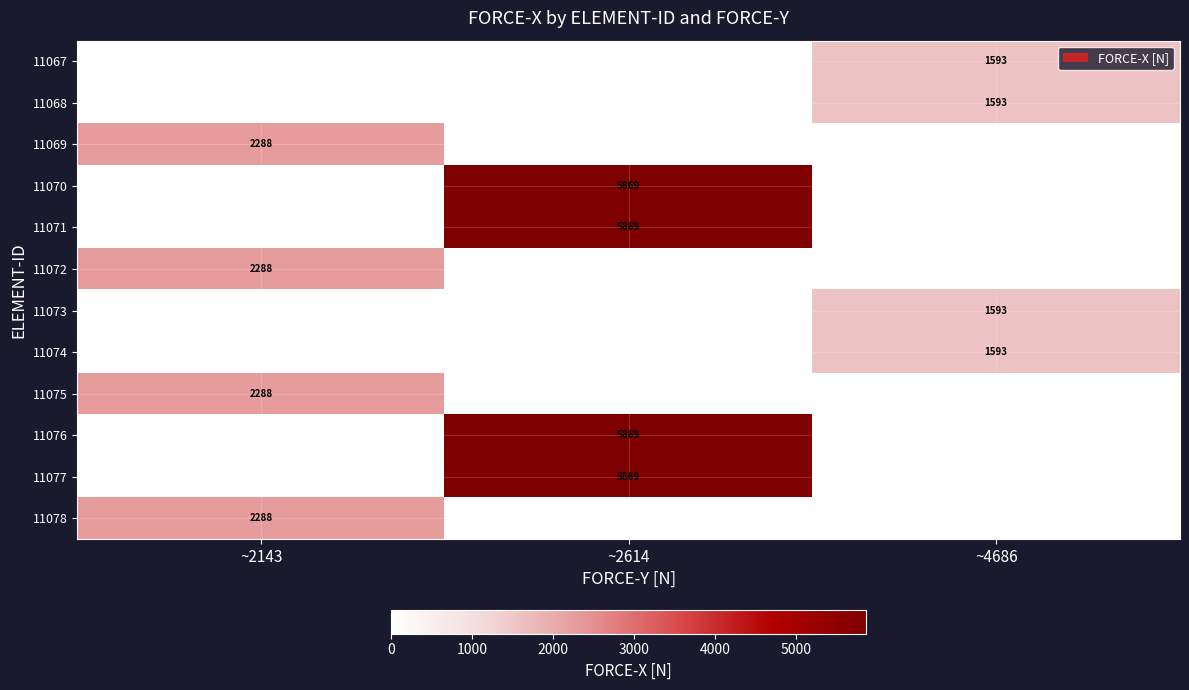

True or false: 11076 has a value of 5869 at ~2614.

True